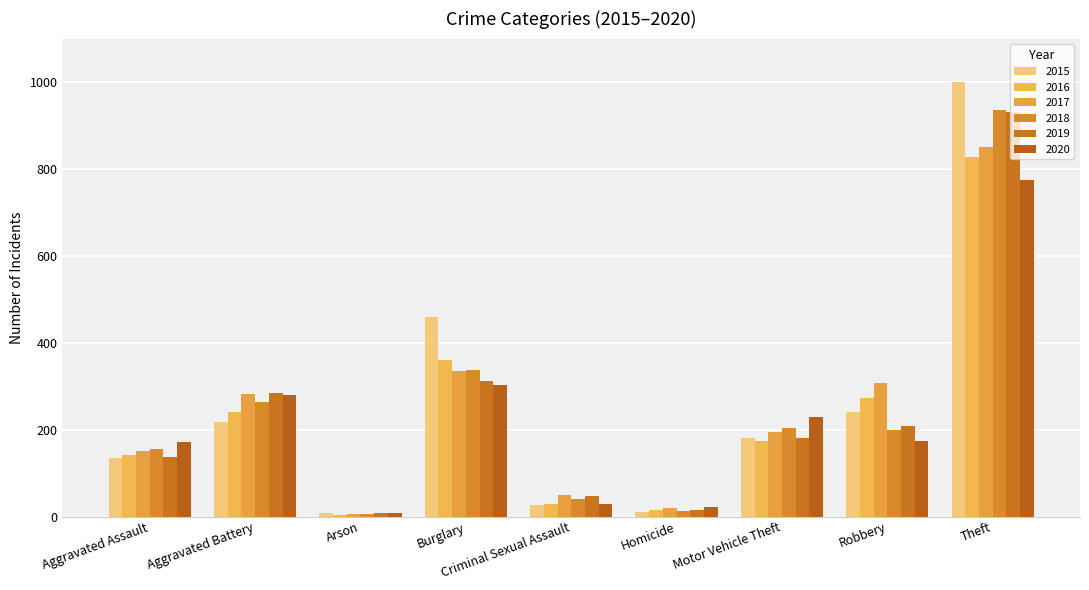

At which category is the sum across all series the highest?

Theft